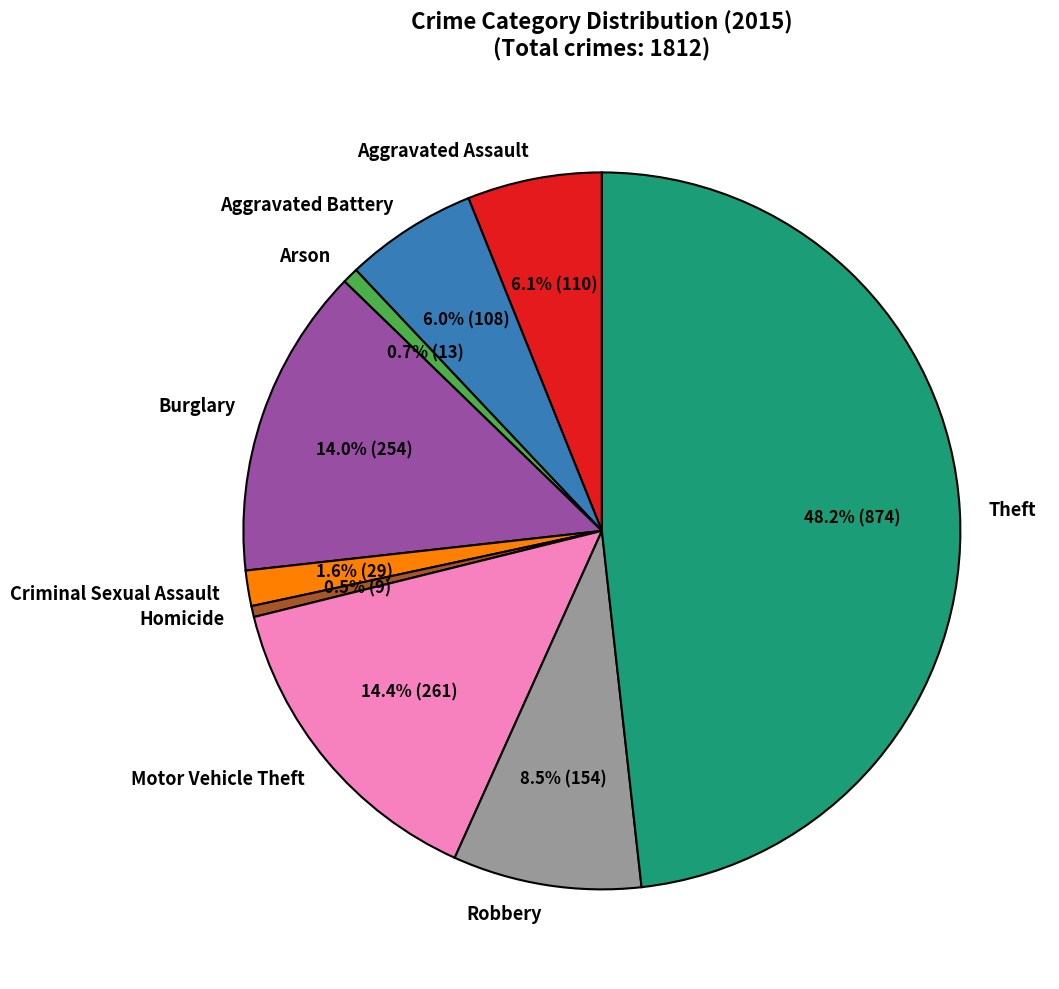

Combined, what portion of the pie is Motor Vehicle Theft and Criminal Sexual Assault?

16.0%